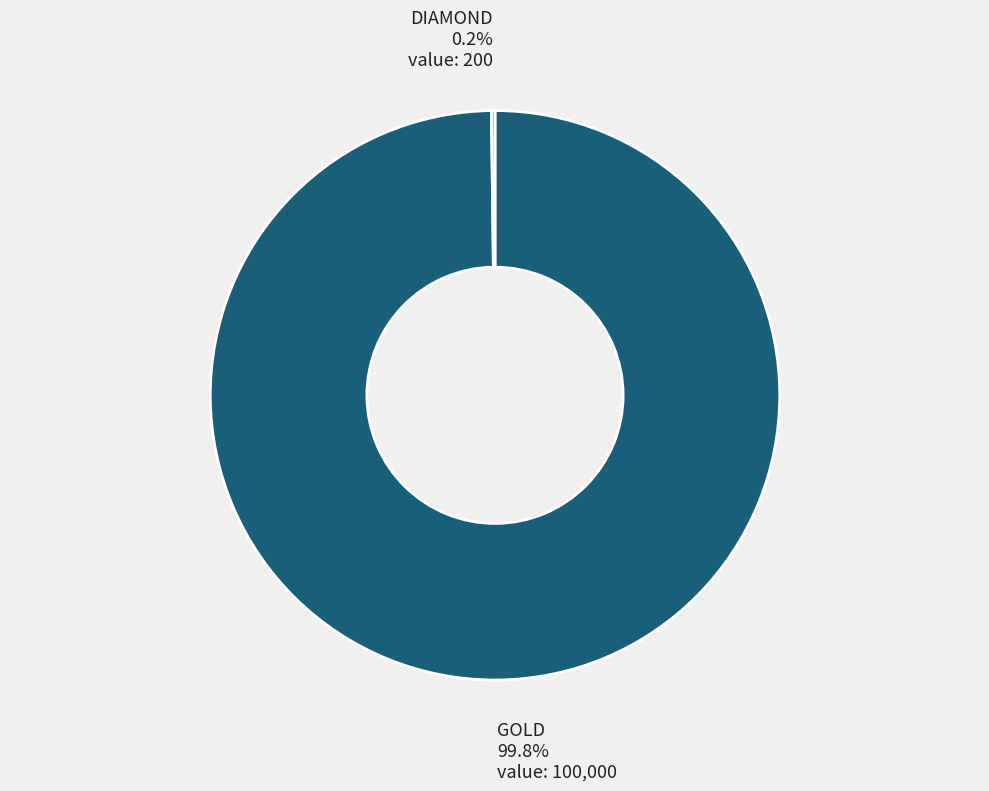

To the nearest percent, what is the average slice percentage?

50%